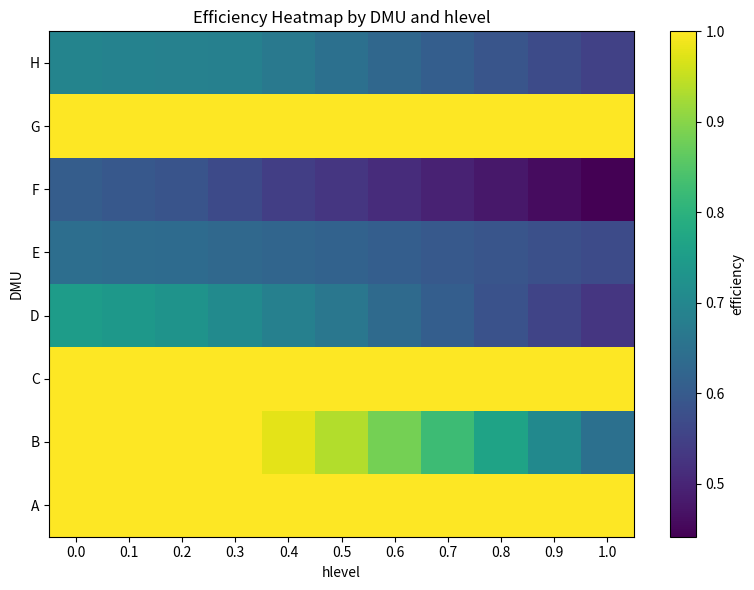

What is the total value across all series at 0.9?

5.9